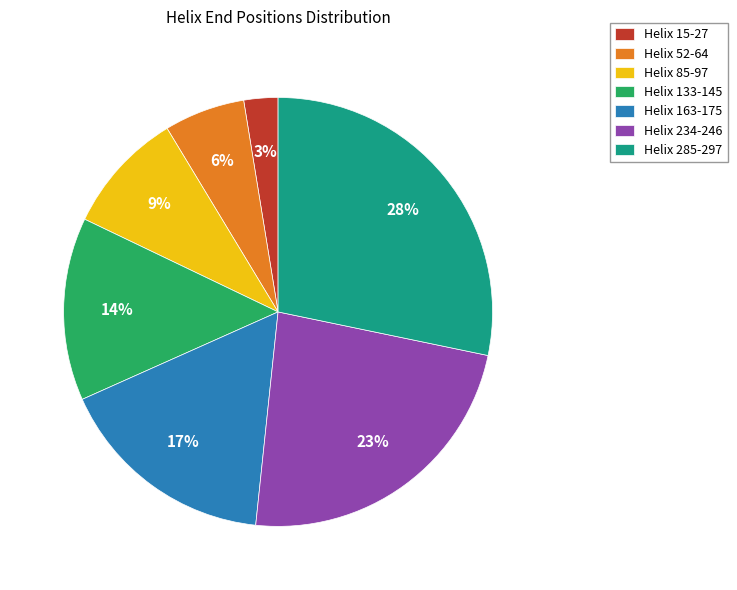

How many segments does this pie chart have?

7